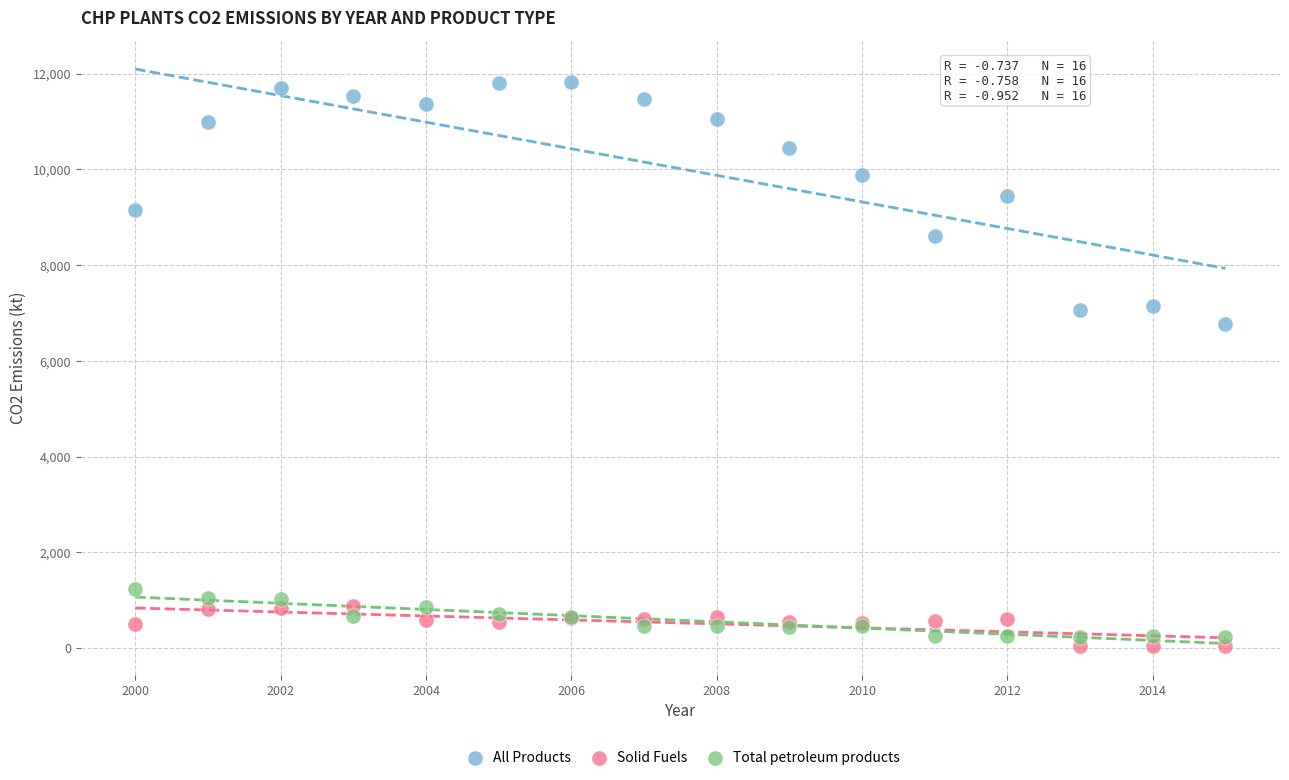

Which series reaches the minimum Y coordinate?

Solid Fuels